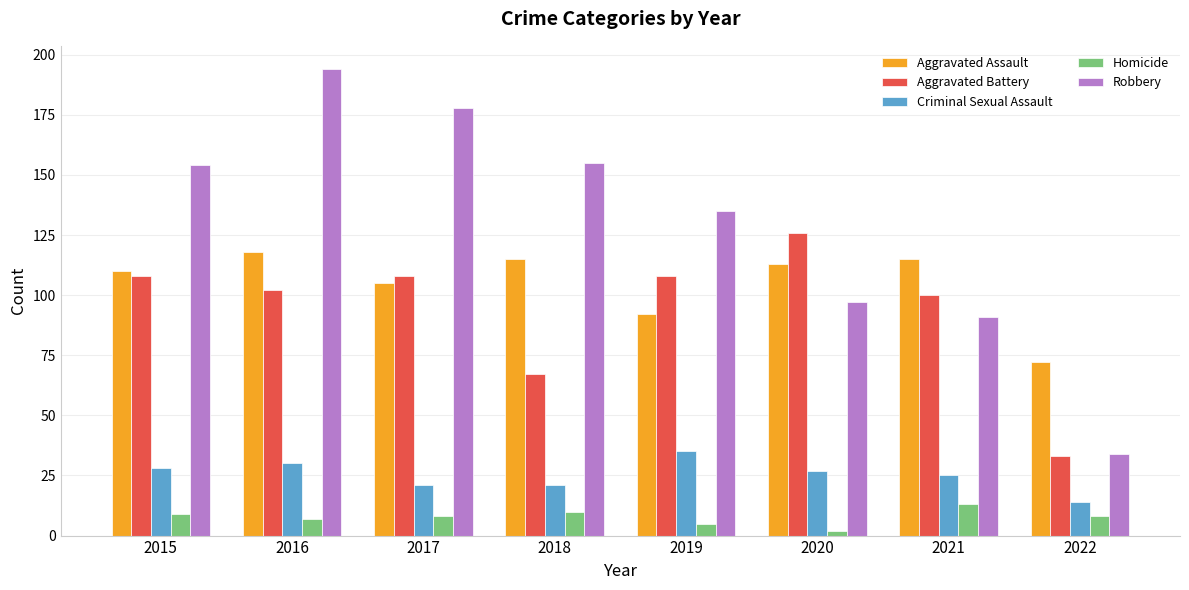

Is the value of Criminal Sexual Assault at 2018 greater than the value of Aggravated Battery at 2018?

No